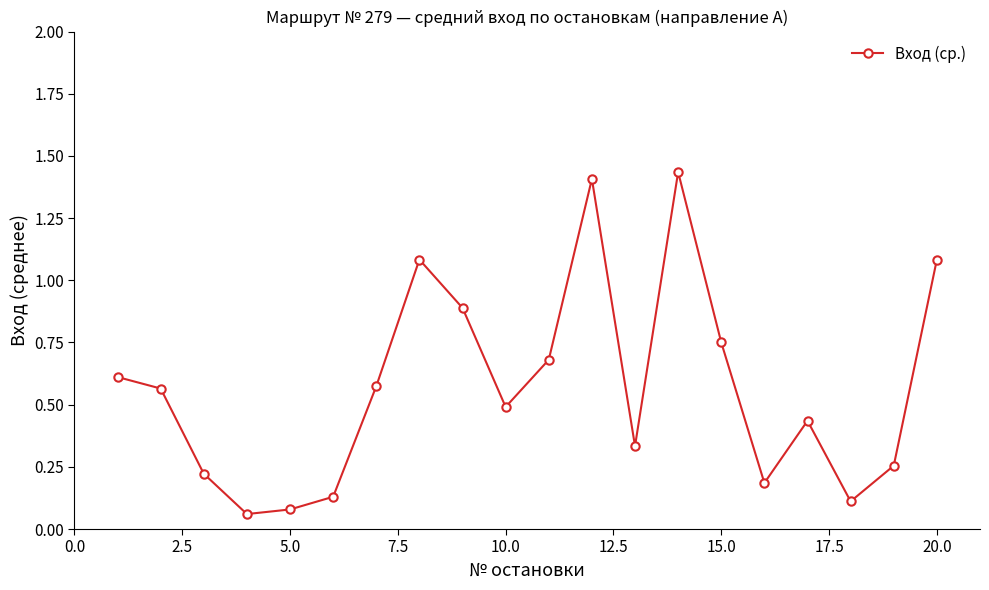

True or false: the data has more than 1 interior local peaks.

True